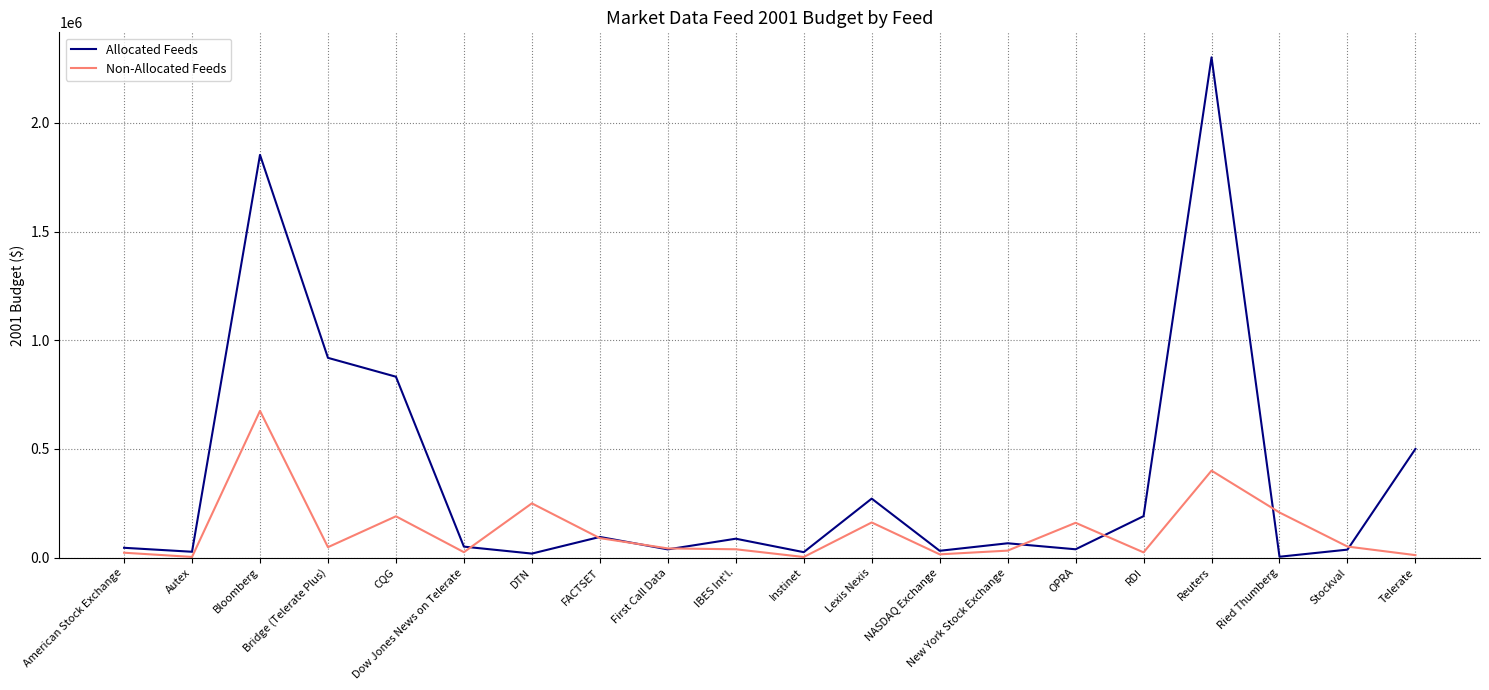

List the series in order of their overall mean, lowest first.

Non-Allocated Feeds, Allocated Feeds